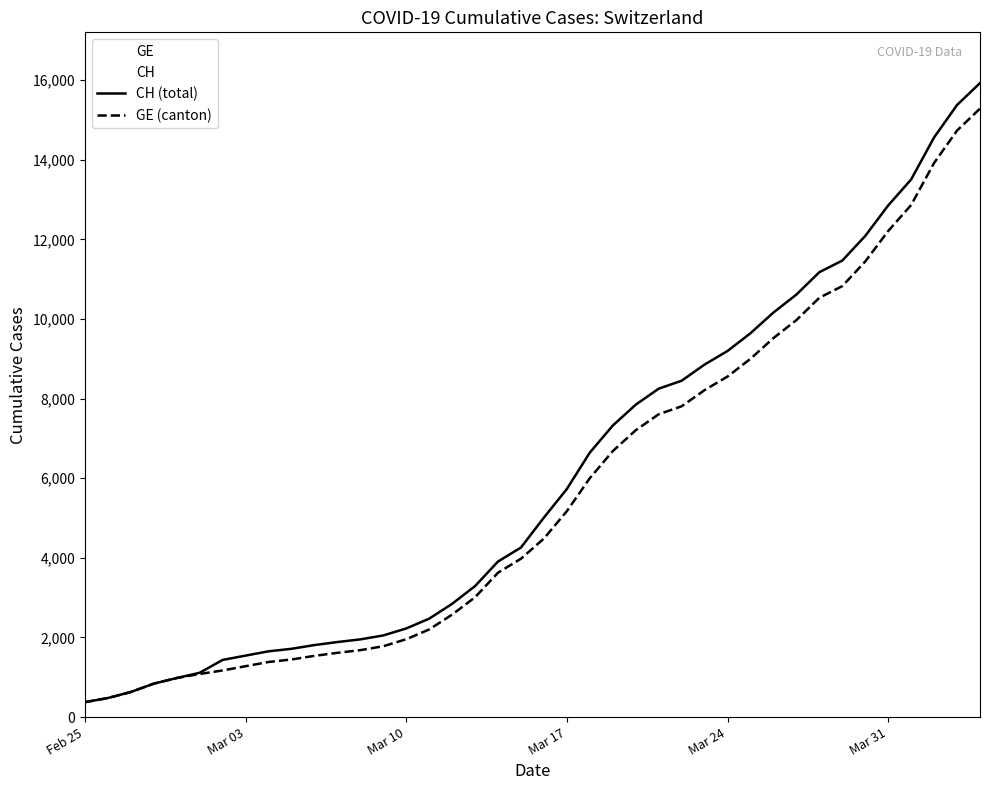

True or false: GE (canton) and CH (total) intersect in this chart.

False